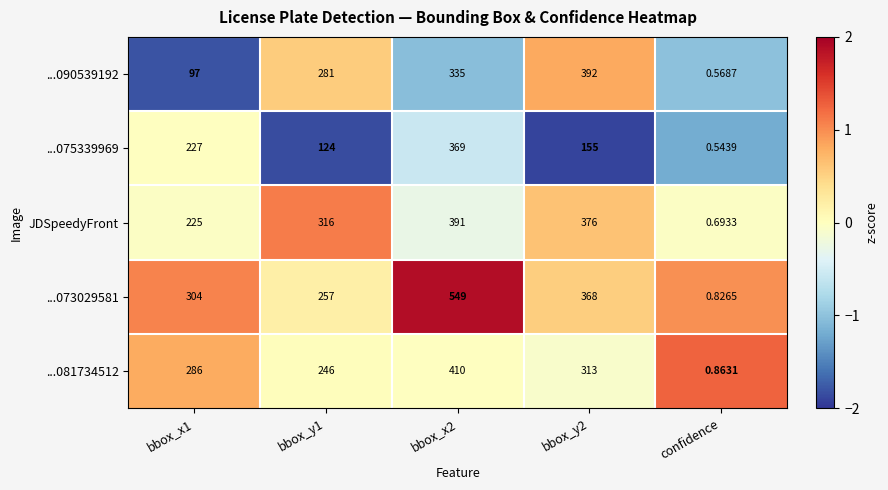

What is the maximum value shown in the chart?

549.0